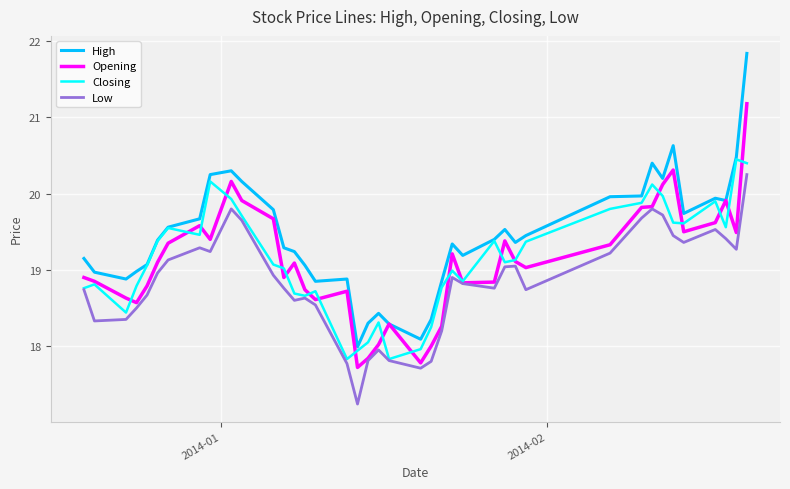

What is the lowest value of the High series?

18.0